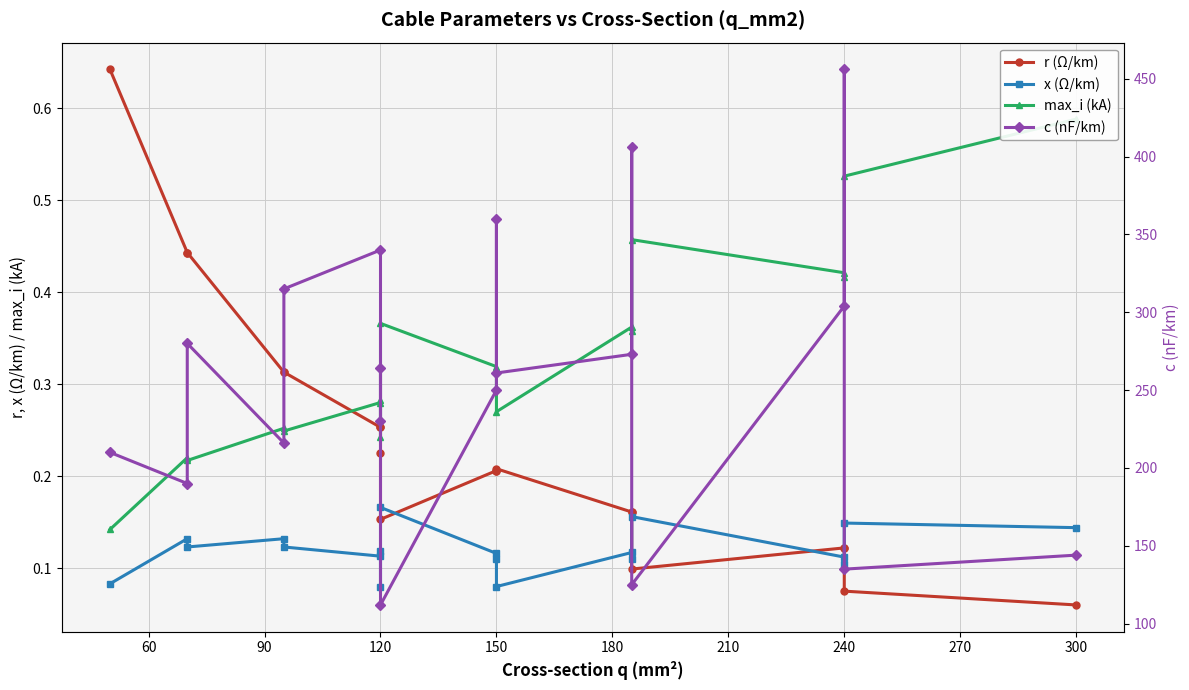

Is this an area chart (filled region under the line)?

No